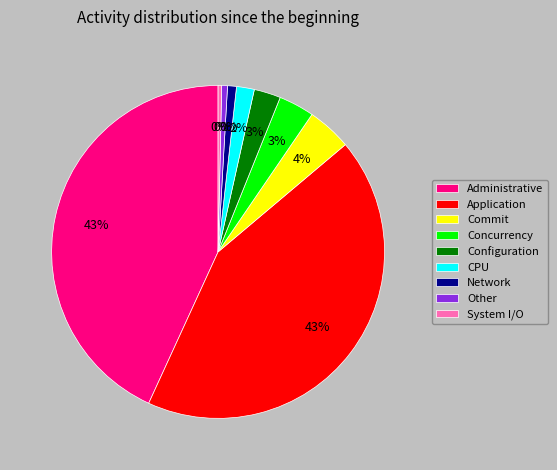

How many slices are in this pie chart?

9